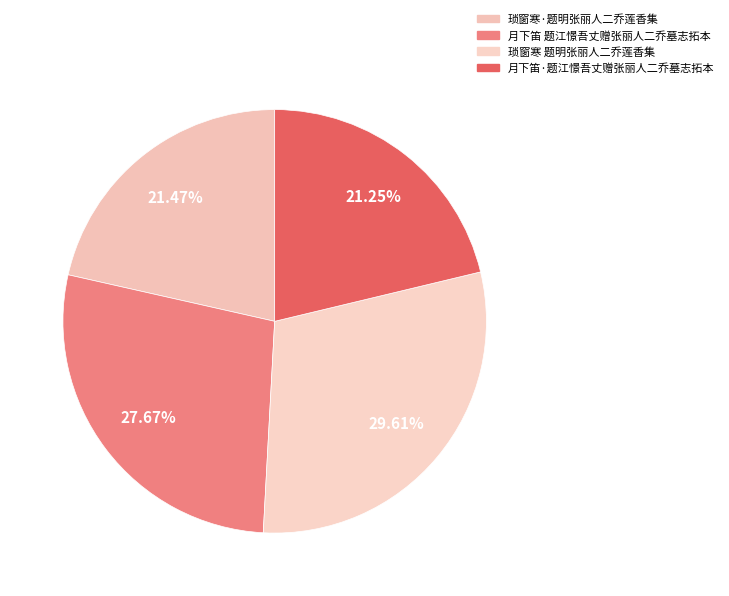

Does any single category account for the majority?

No